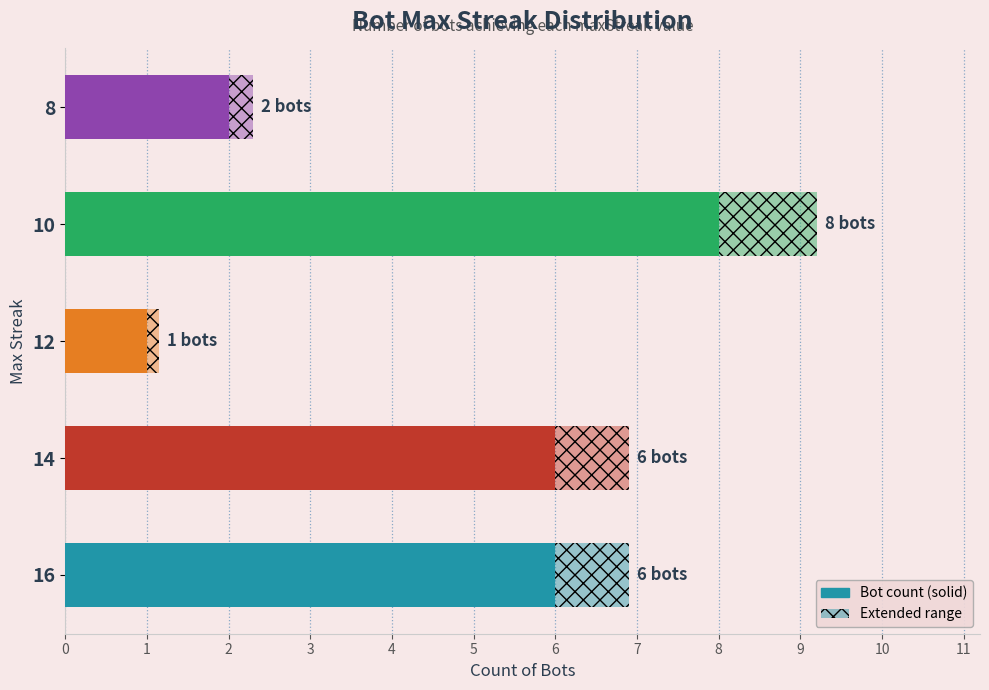

Where does the data first go above 6?

10